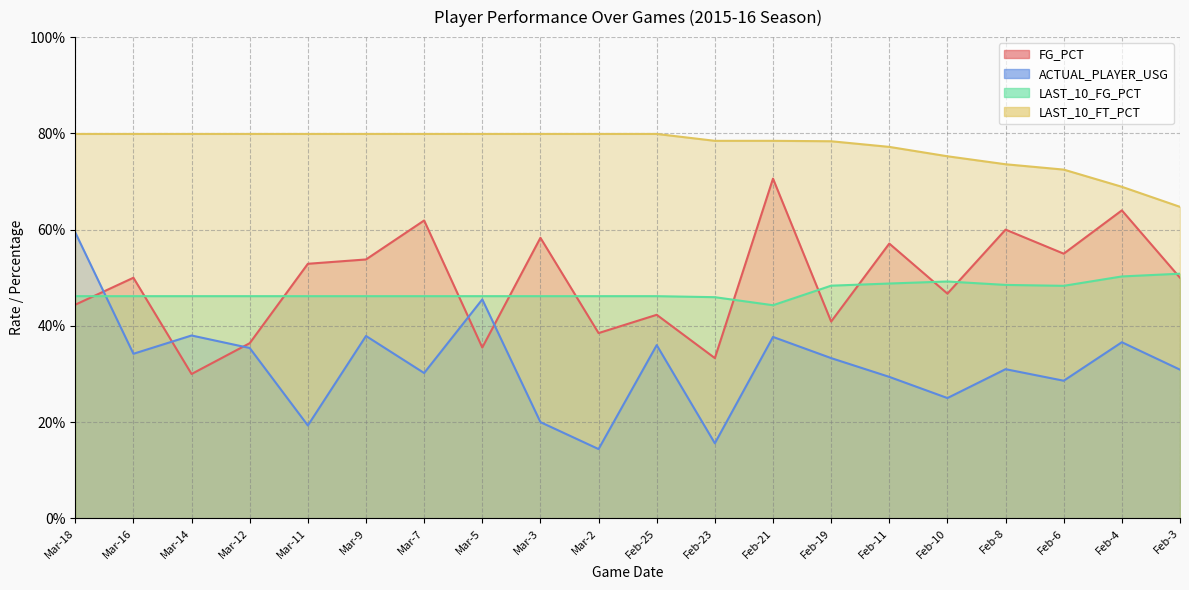

At which label does LAST_10_FT_PCT reach its minimum?

Feb-3